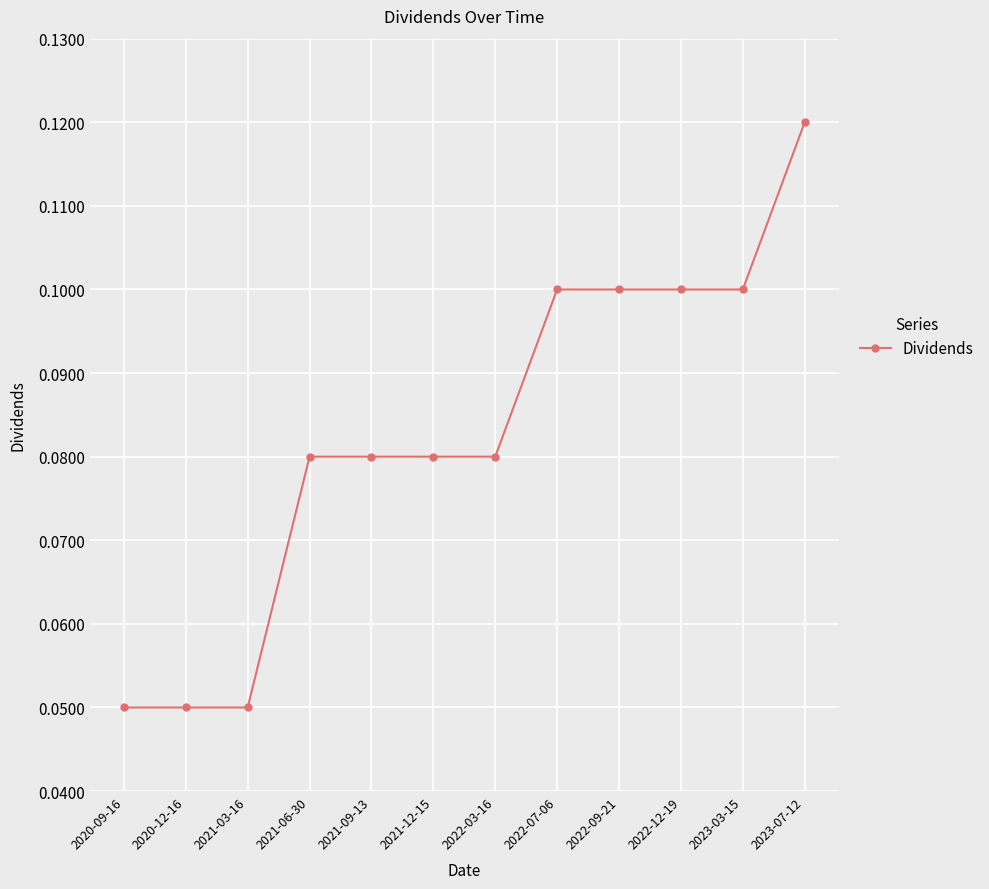

True or false: the data shows 0.1 at 2022-03-16.

True